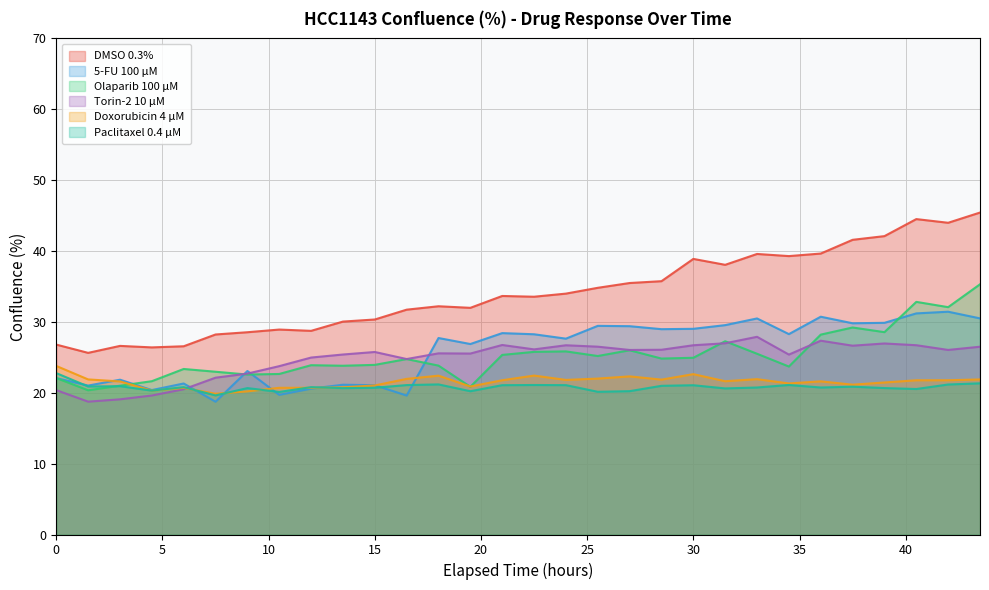

How many times do Paclitaxel 0.4 µM and Doxorubicin 4 µM cross each other?

6